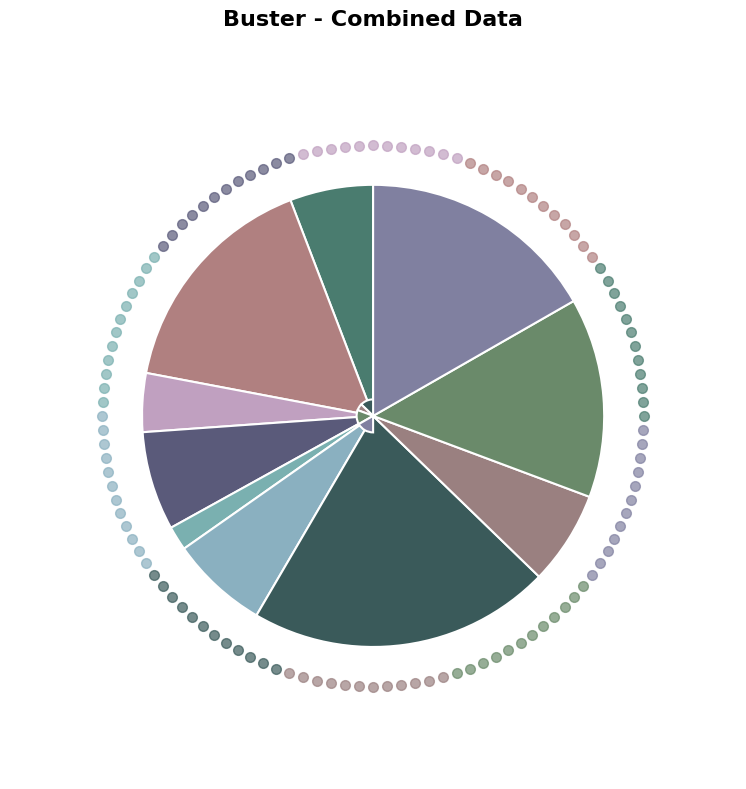

How many segments does this pie chart have?

10